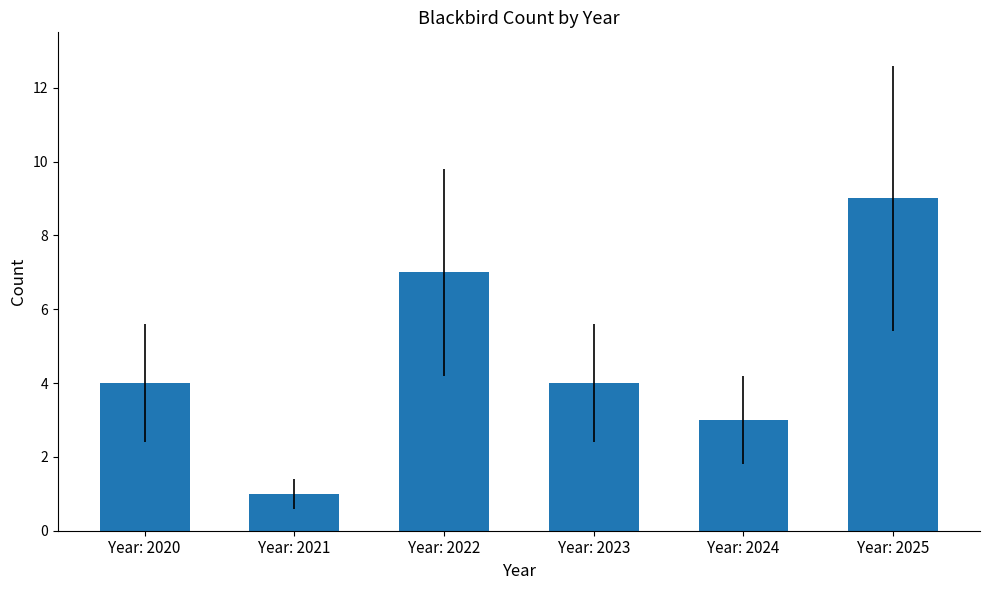

Count the number of categories in the chart.

6